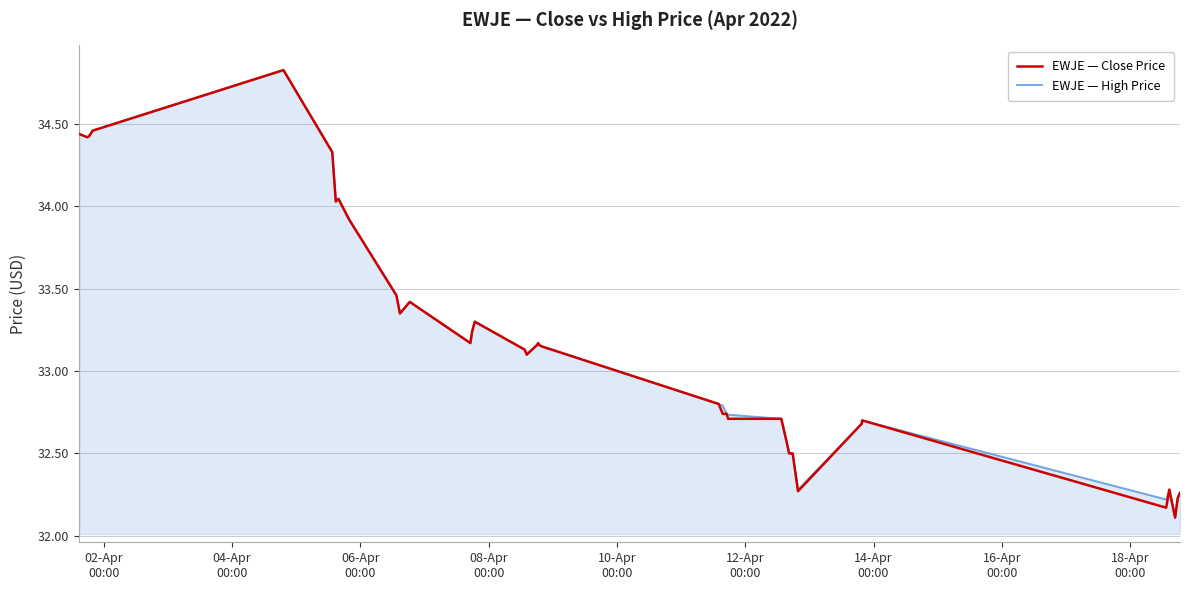

What is the minimum value shown in the chart?

32.1